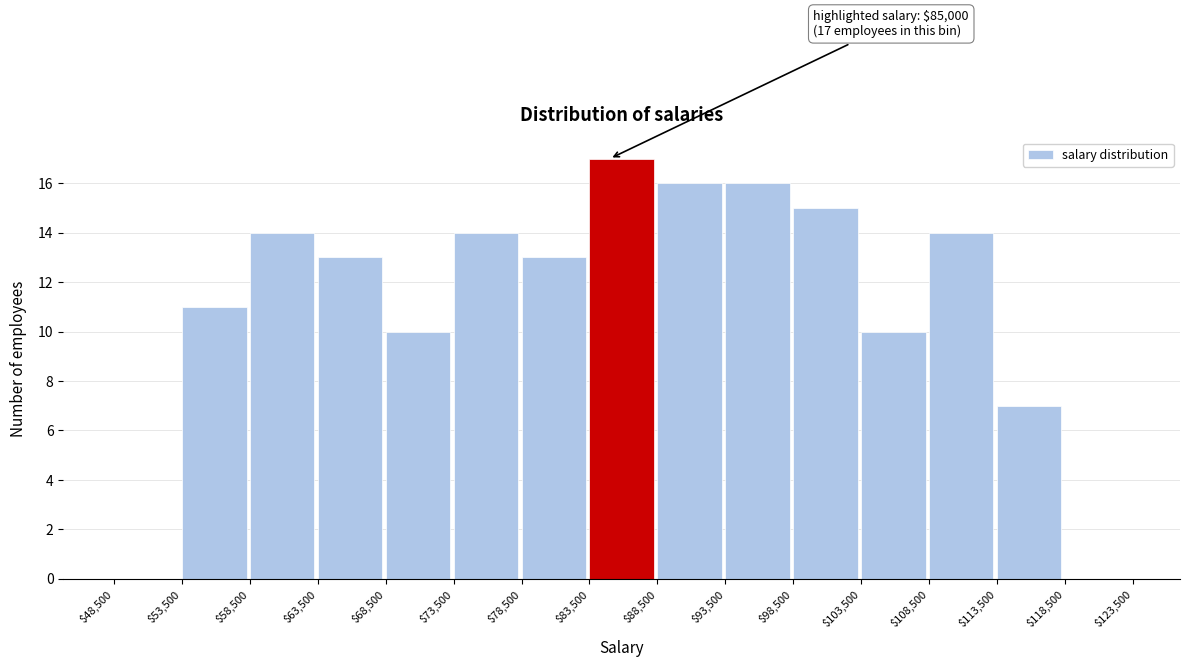

Over which range of the x-axis is the bar tallest?

$83,500 to $88,500